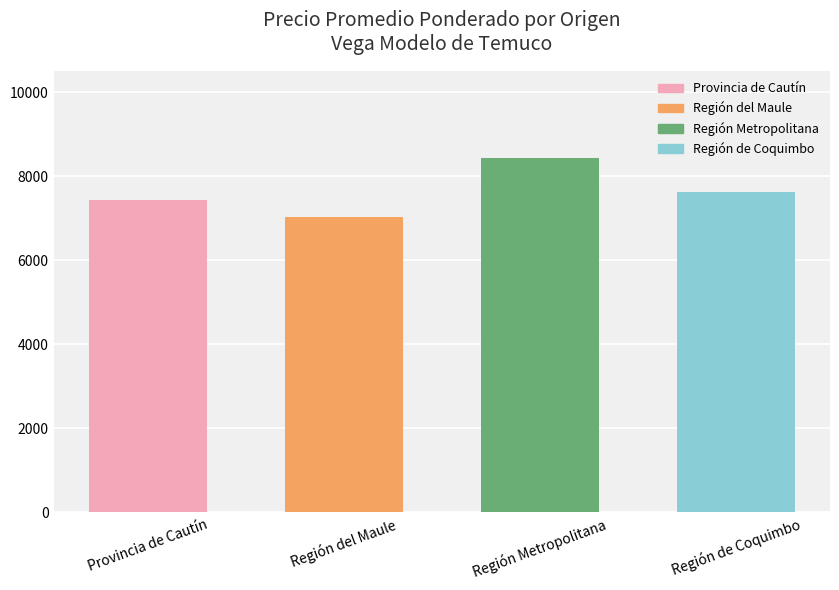

Which category has the highest value across all series?

Región Metropolitana